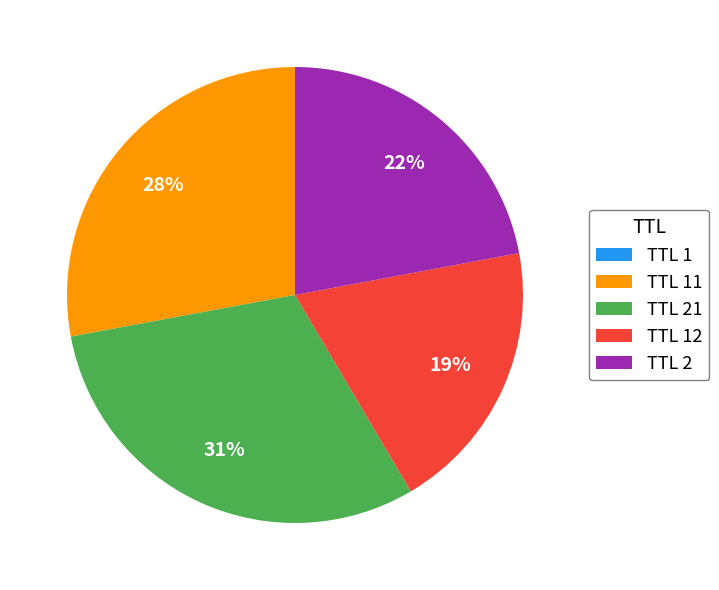

To the nearest percent, what is the average slice percentage?

20%